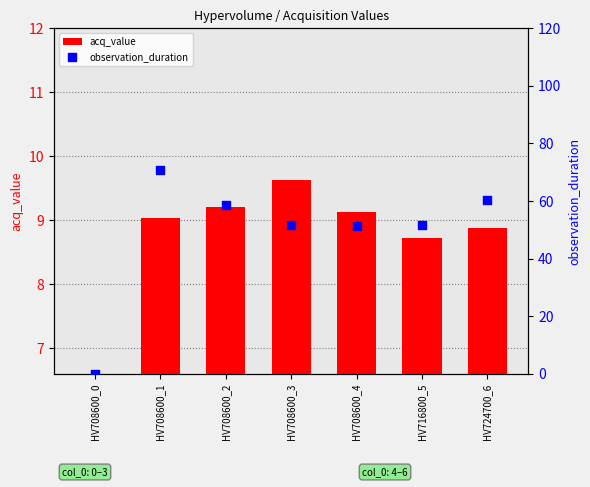

What is the total value across all series at HV708600_2?

67.7